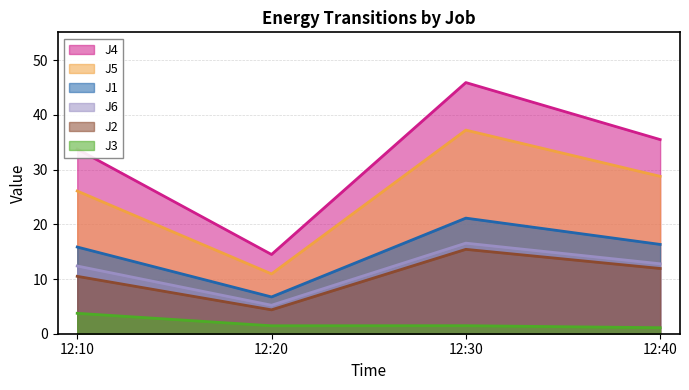

At which label is J5 closest to 24?

12:10